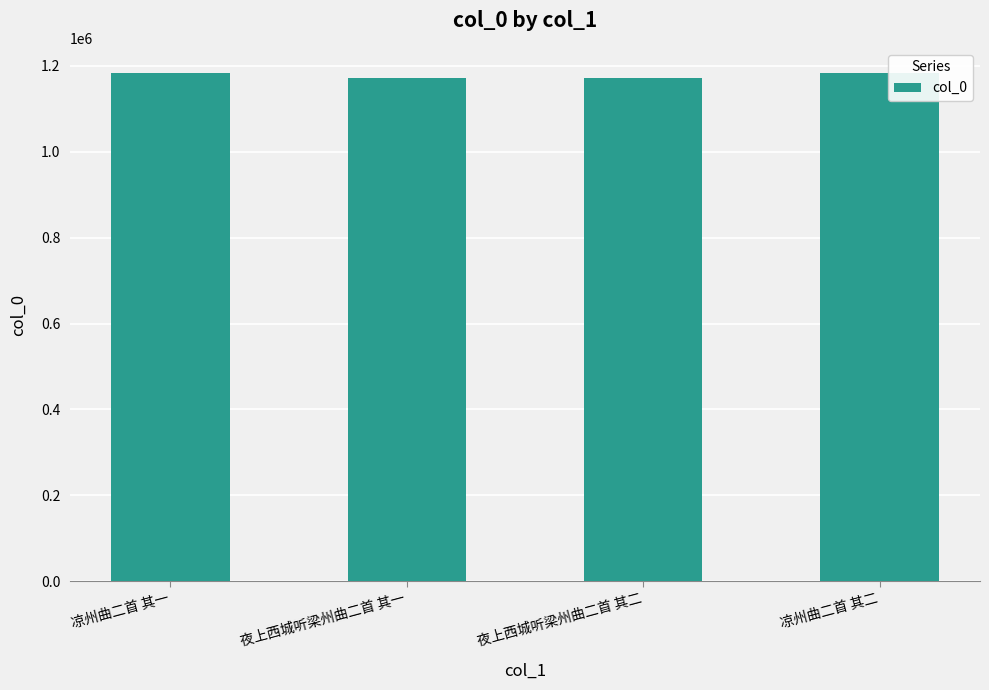

True or false: the data shows 1182594 at 凉州曲二首 其二.

True